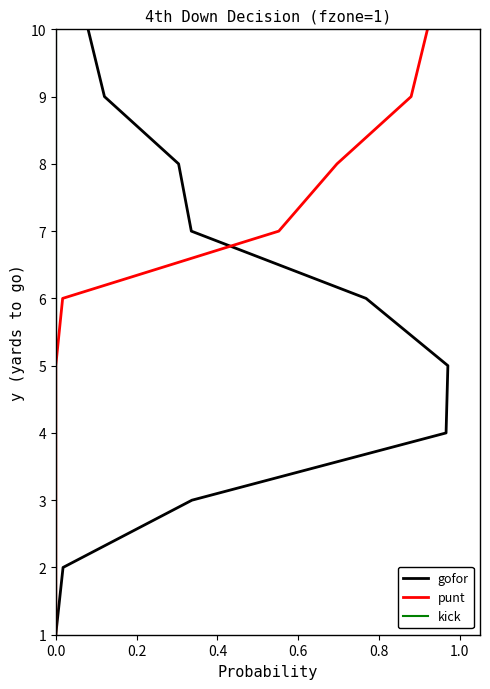

The gofor series shows 3 at 1.0. True or false?

False